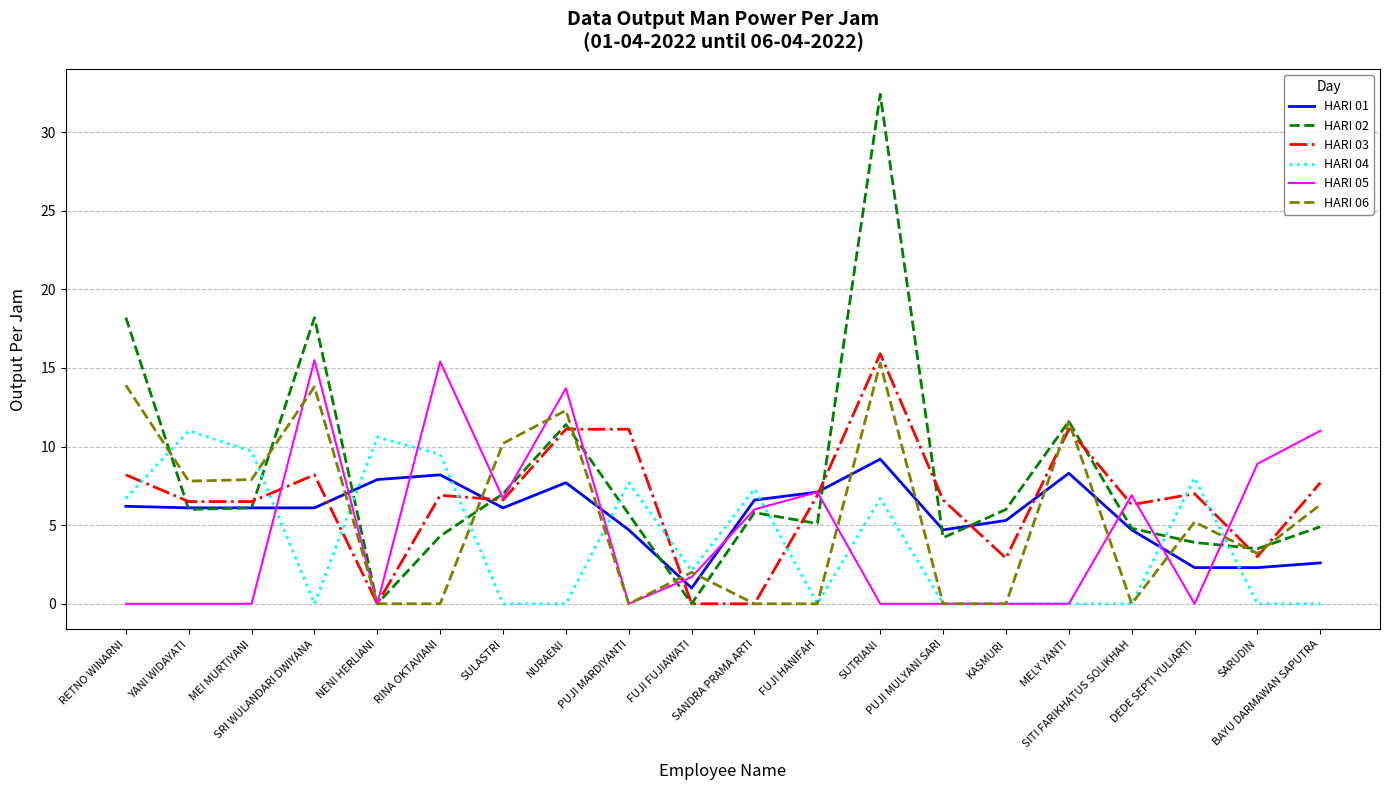

The HARI 02 series shows 11.4 at NURAENI. True or false?

True